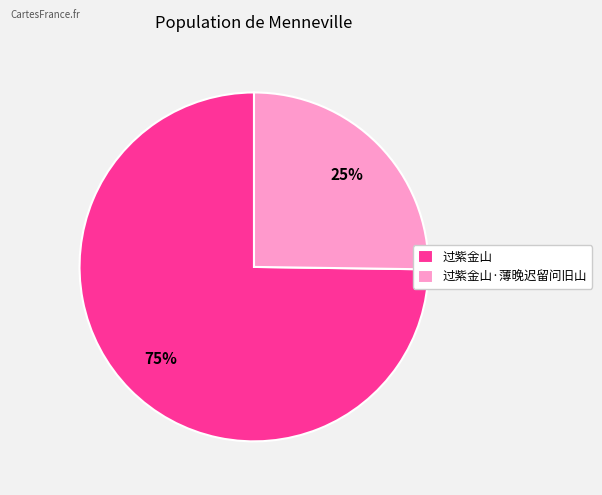

To the nearest percent, what is the difference between the largest and smallest slice percentages?

50%